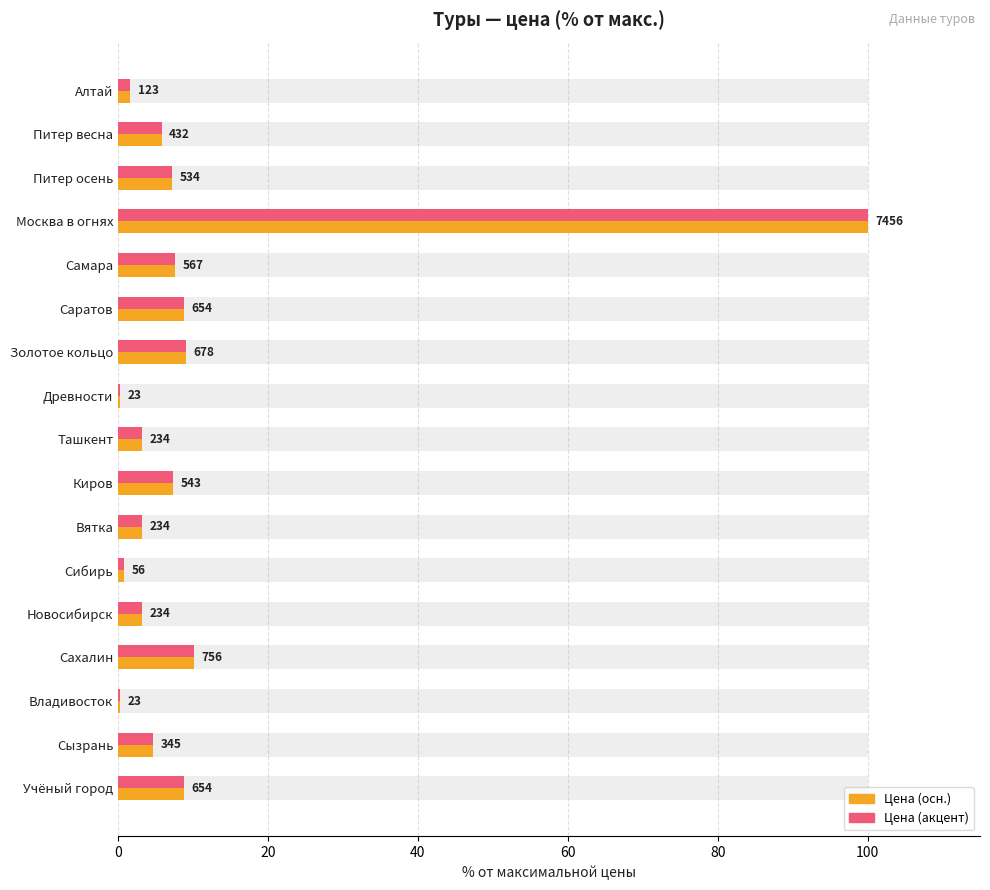

What is the difference between the maximum and minimum values in the цена (акцент) series?

99.7